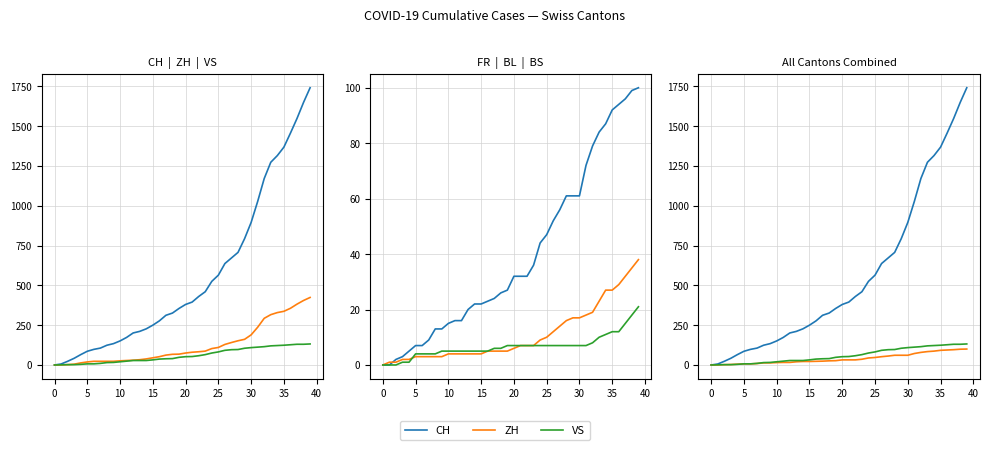

Which series has the widest spread of values?

CH